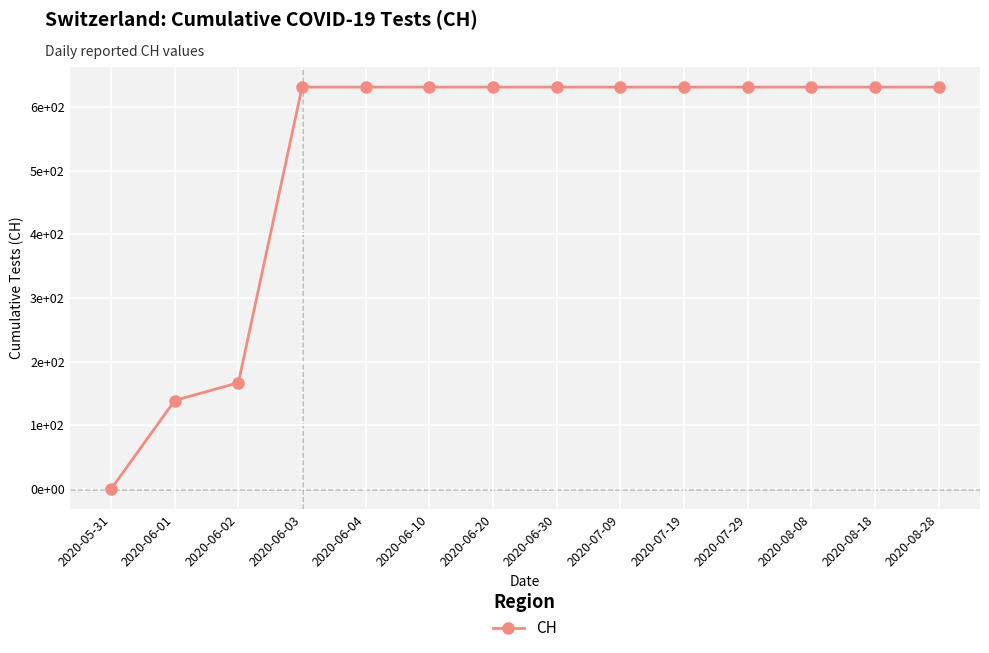

True or false: the data shows 940 at 2020-08-08.

False